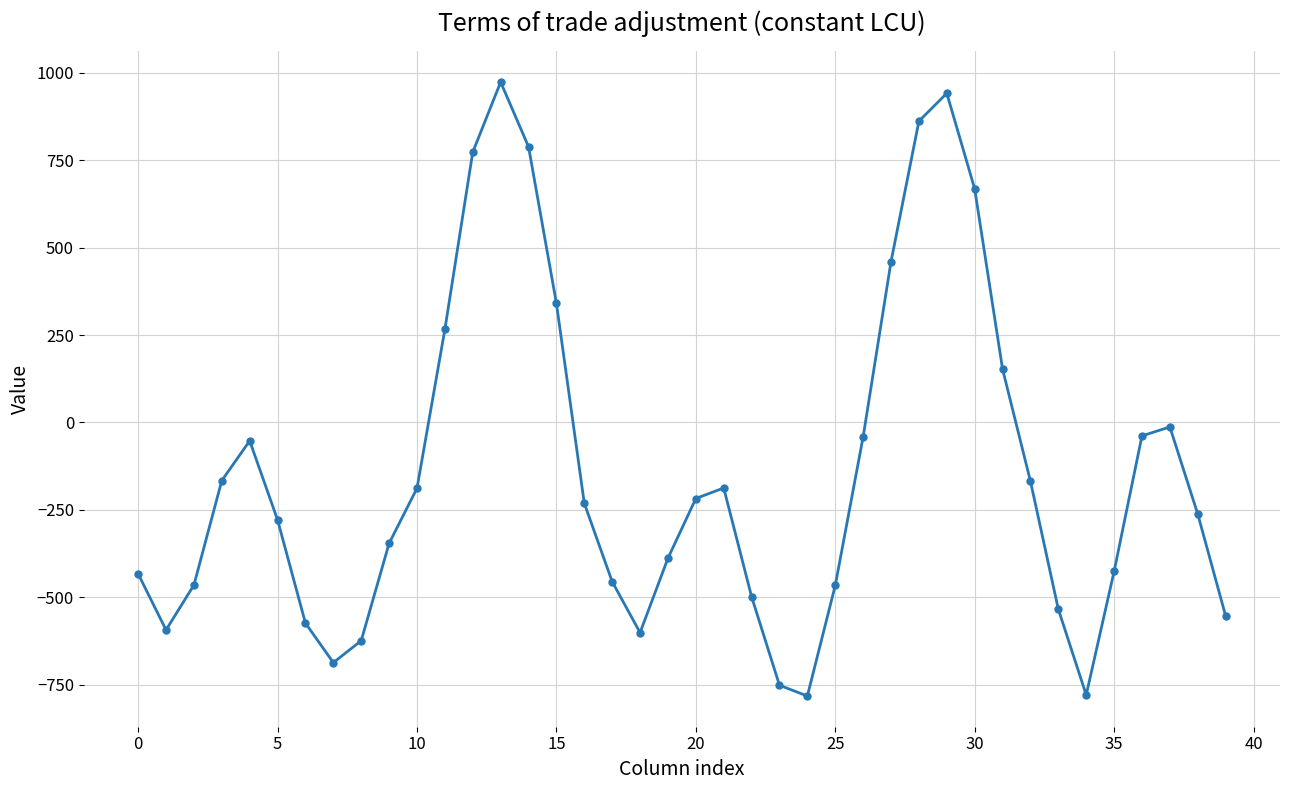

Does the chart have visible grid lines?

Yes